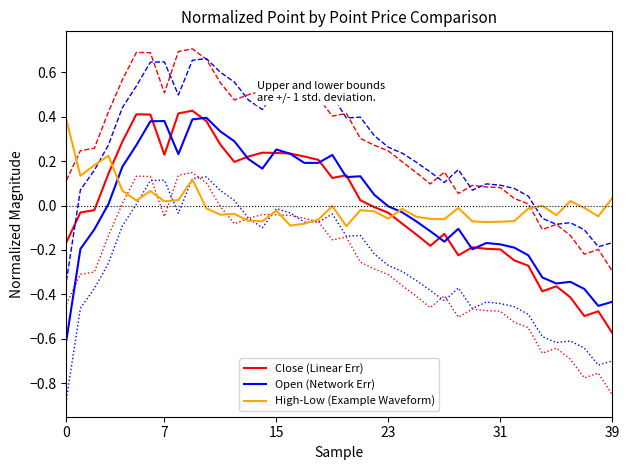

Is this an area chart (filled region under the line)?

No